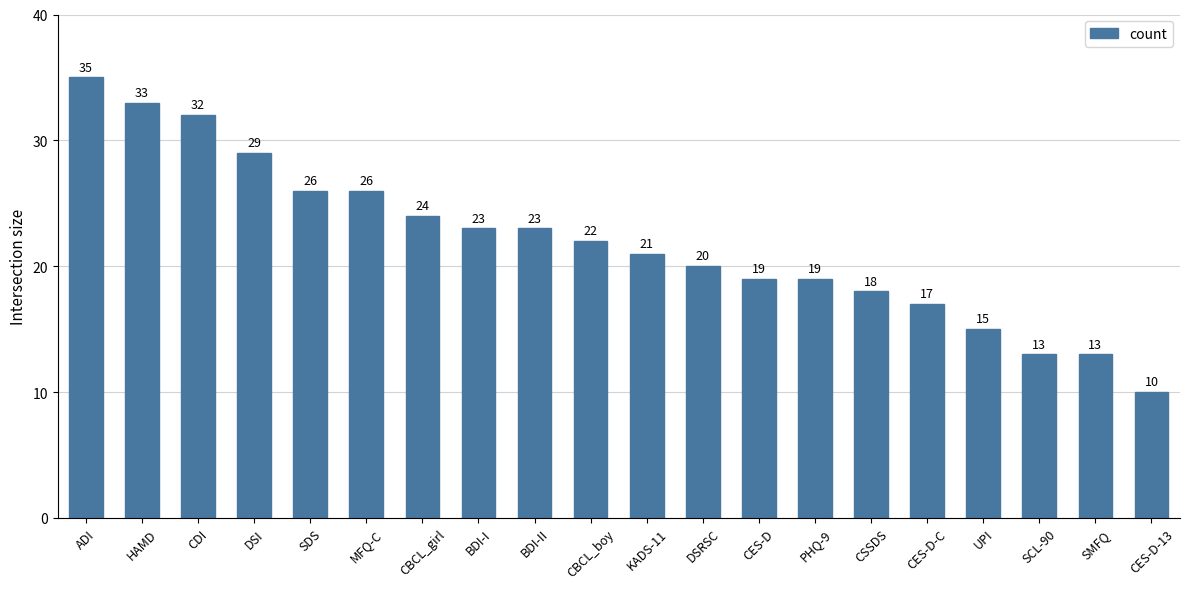

Reading left to right, list all the values displayed in this chart.

35	33	32	29	26	26	24	23	23	22	21	20	19	19	18	17	15	13	13	10